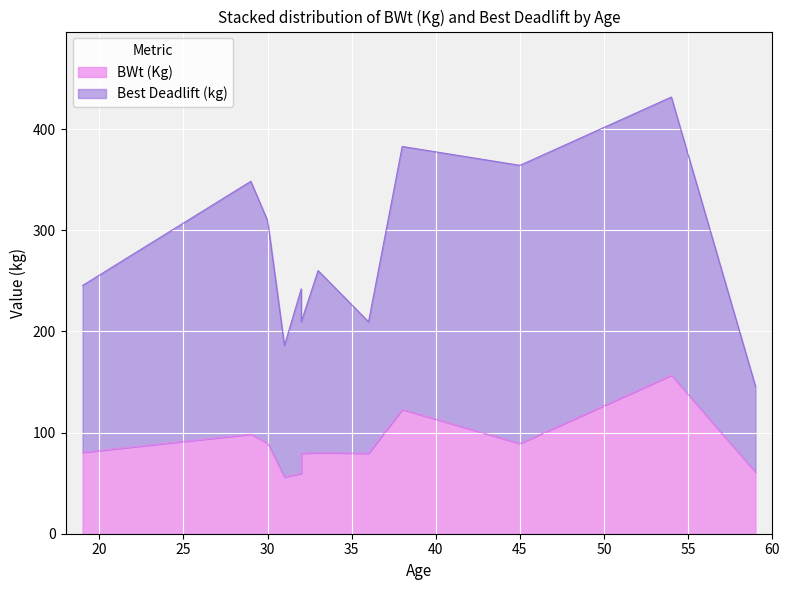

Between 33 and 30, which is larger?

30